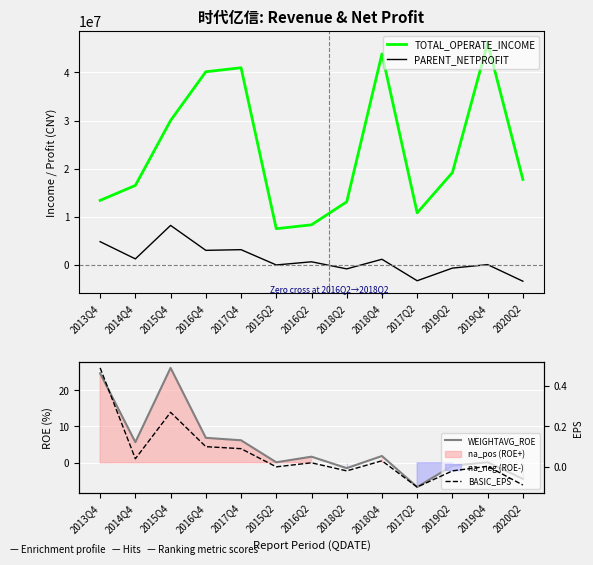

True or false: BASIC_EPS and PARENT_NETPROFIT intersect in this chart.

True